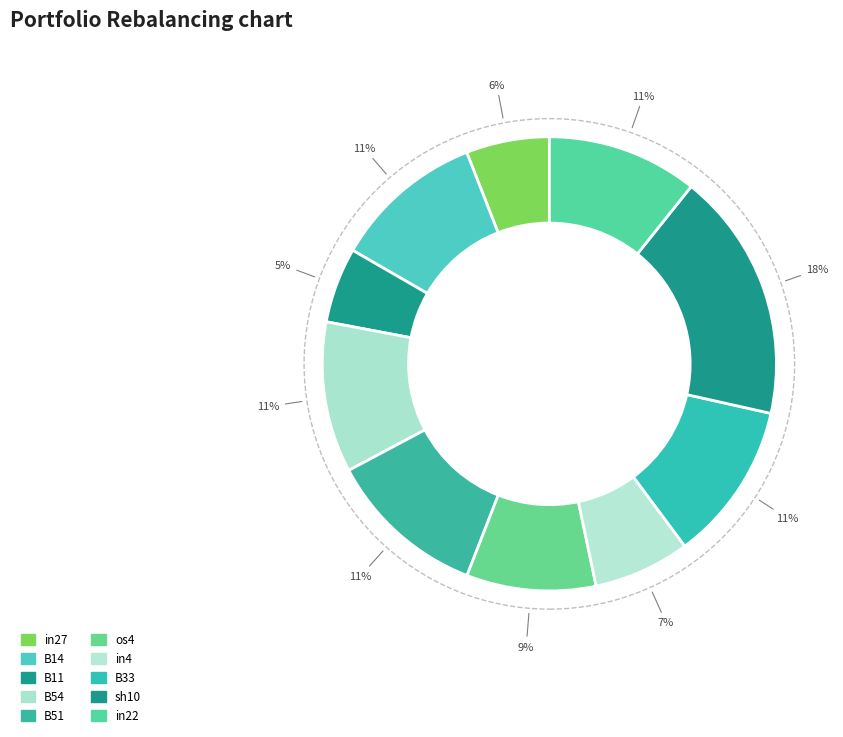

Rank the categories by value from lowest to highest.

B11, in27, in4, os4, B14, B54, in22, B51, B33, sh10